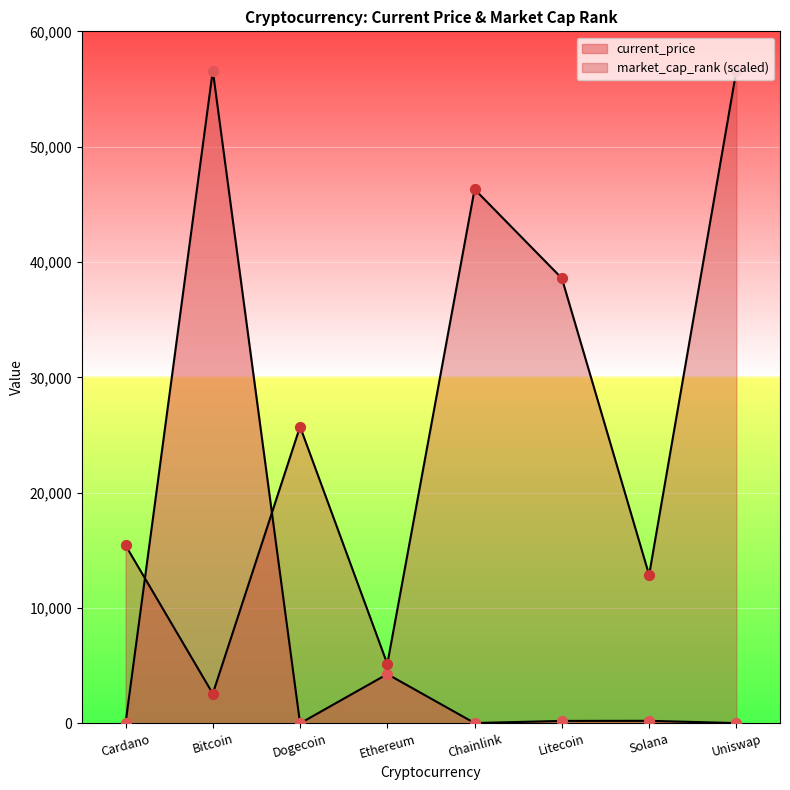

At which category is the sum across all series the highest?

Bitcoin